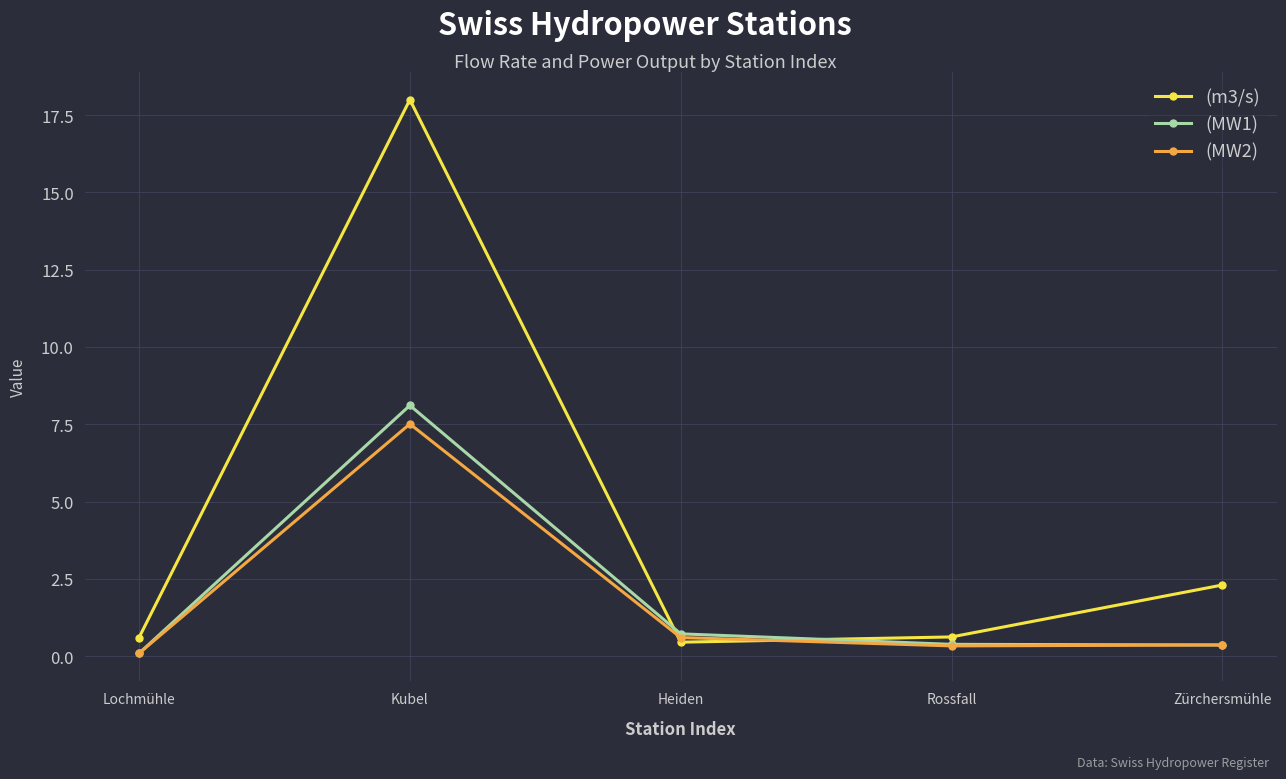

Which series has the widest spread of values?

(m3/s)